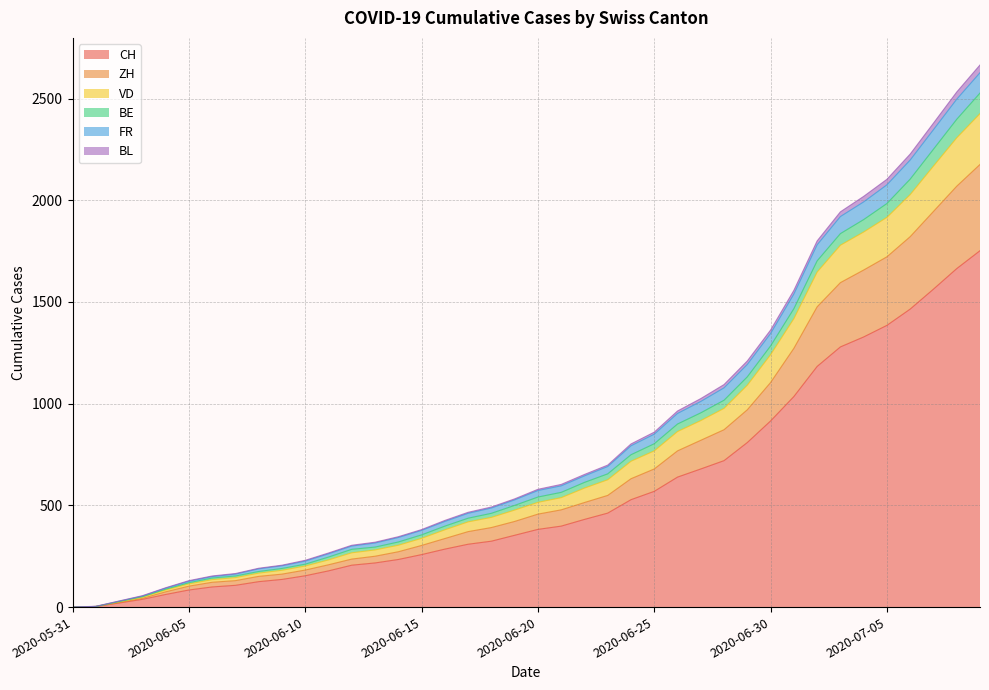

What is the highest value of the CH series?

1752